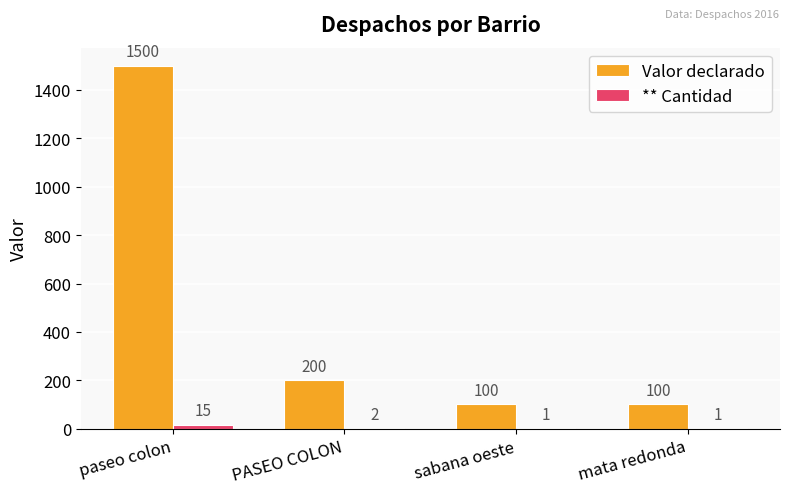

Does the chart contain stacked bars?

No